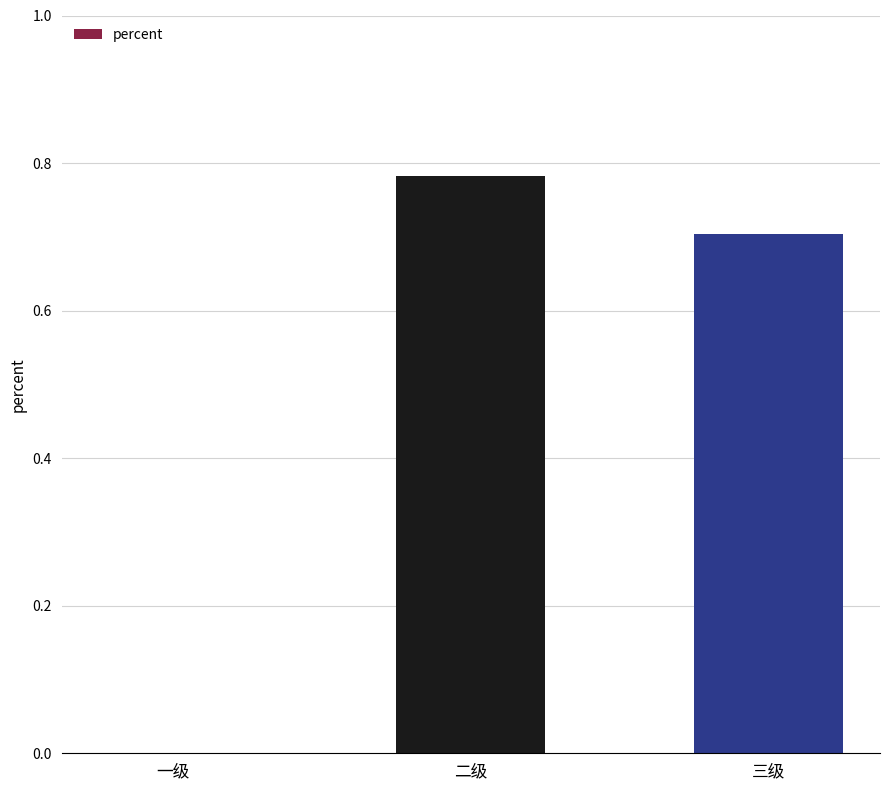

At which label is the value closest to 0?

一级